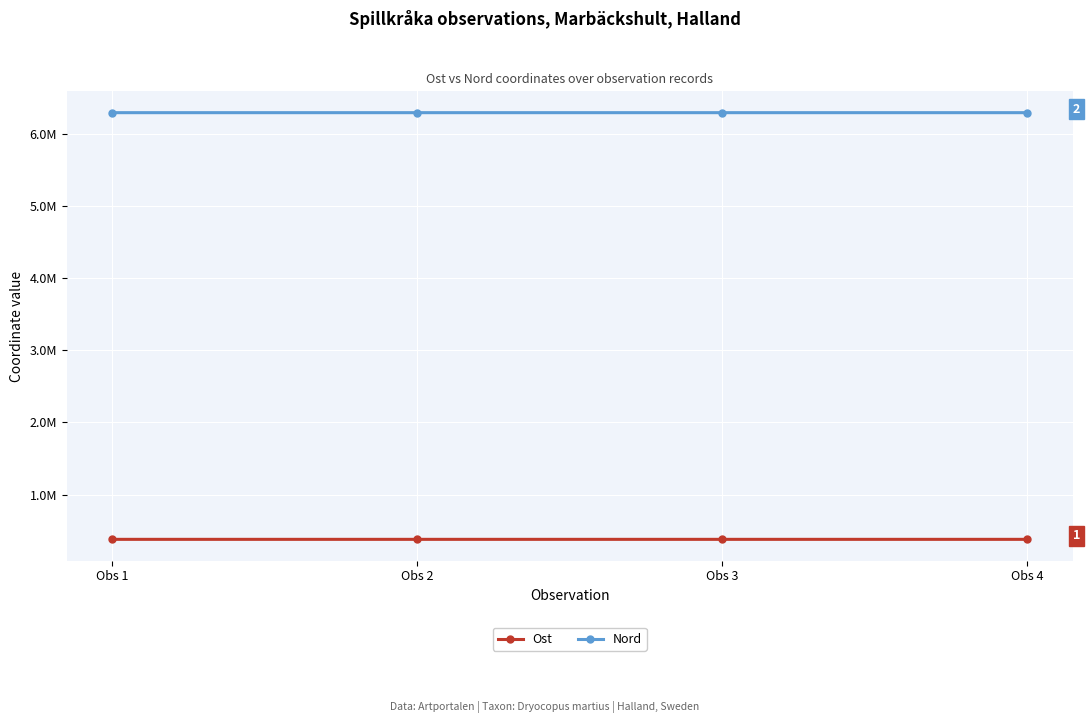

What are all the series names shown in the legend?

Ost, Nord